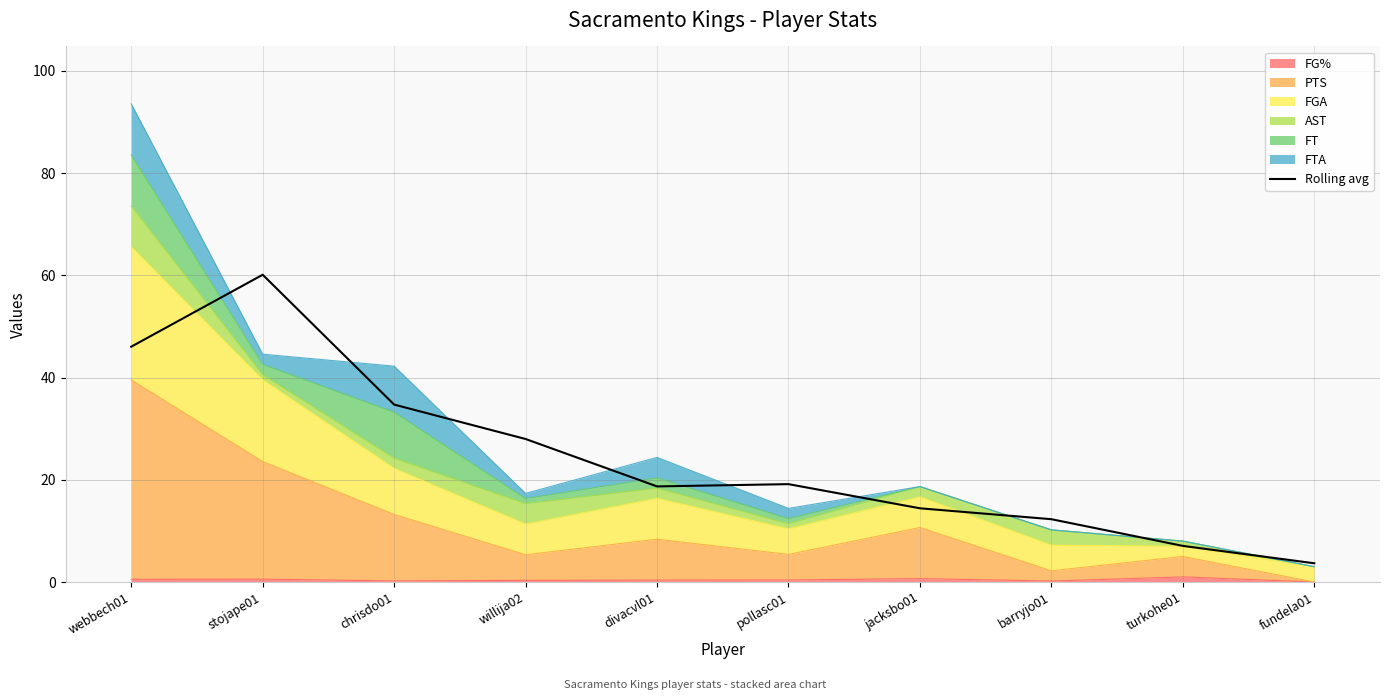

True or false: the data shows 46.0 at webbech01.

True